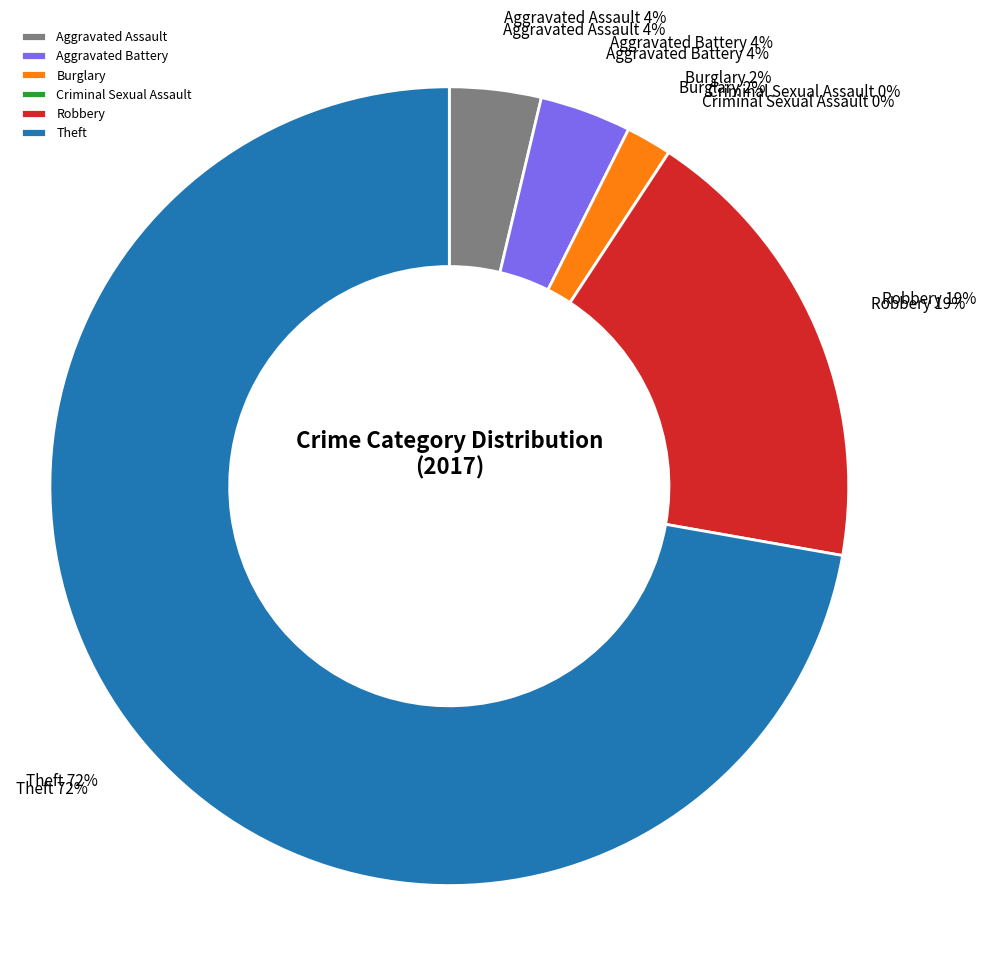

Which slice represents more than half of the pie?

Theft